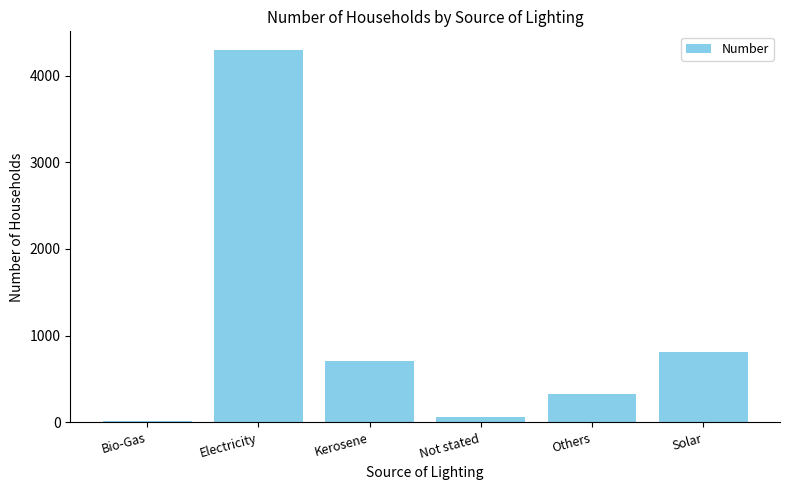

What is the change in value from Others to Solar?

+477